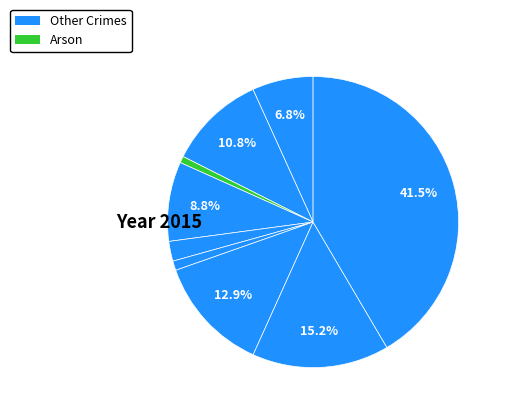

Does any single category account for the majority?

No